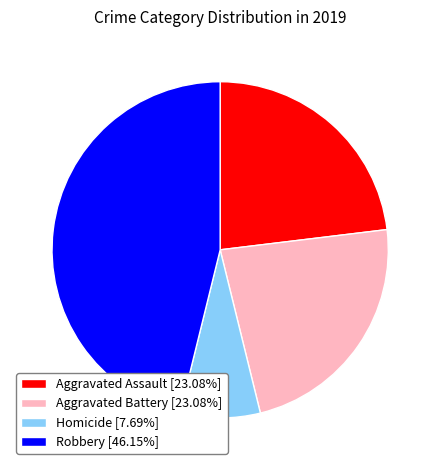

Approximately how many times larger is the value at Robbery [46.15%] compared to Aggravated Assault [23.08%]?

2.0